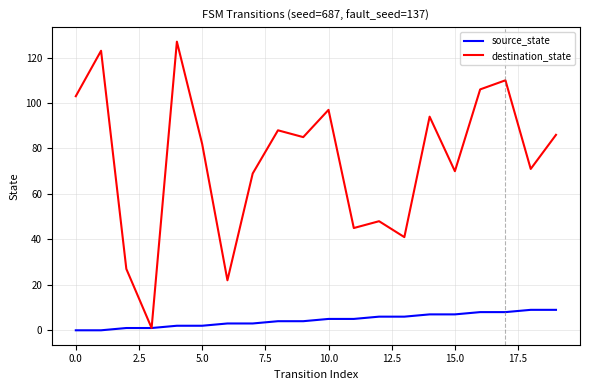

Reading right to left, transcribe all the data shown in this chart.

source_state: 9	9	8	8	7	7	6	6	5	5	4	4	3	3	2	2	1	1	0	0
destination_state: 86	71	110	106	70	94	41	48	45	97	85	88	69	22	82	127	1	27	123	103